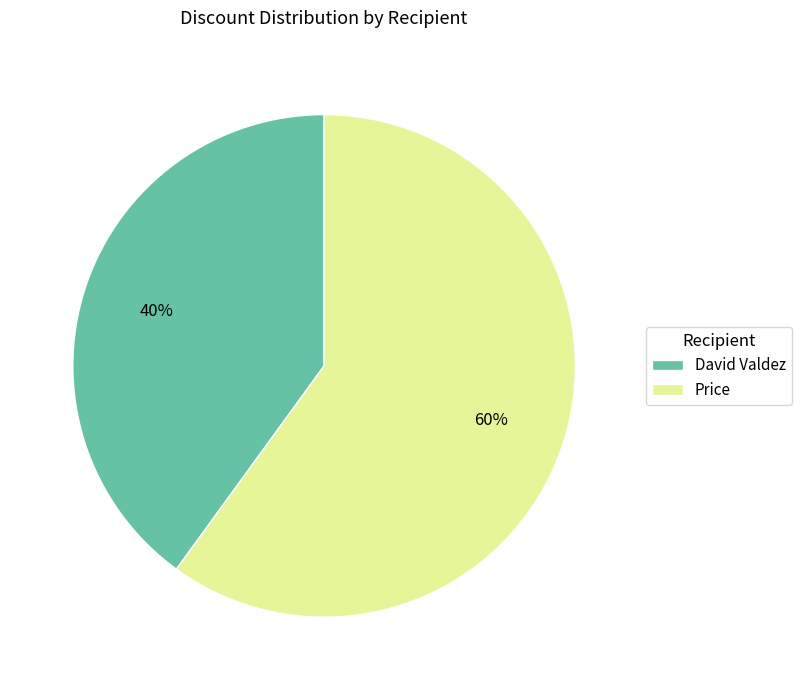

Is the sum of David Valdez and Price greater than half?

Yes